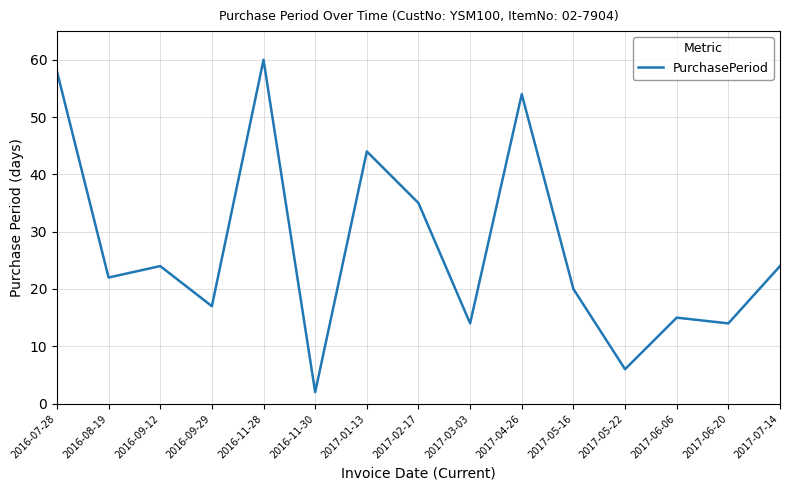

Reading left to right, list all the values displayed in this chart.

58	22	24	17	60	2	44	35	14	54	20	6	15	14	24